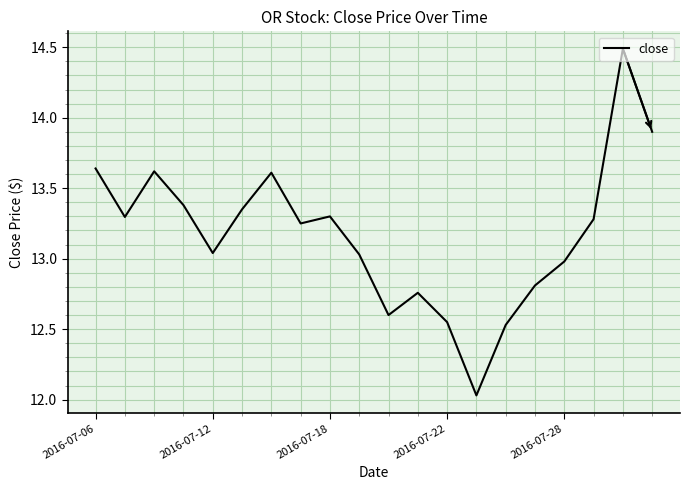

What is the greatest value displayed?

14.5